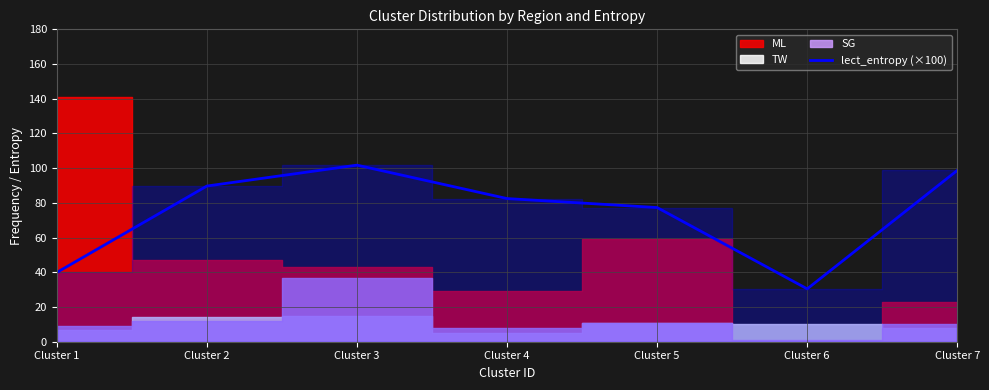

Where is the first local maximum?

Cluster 3